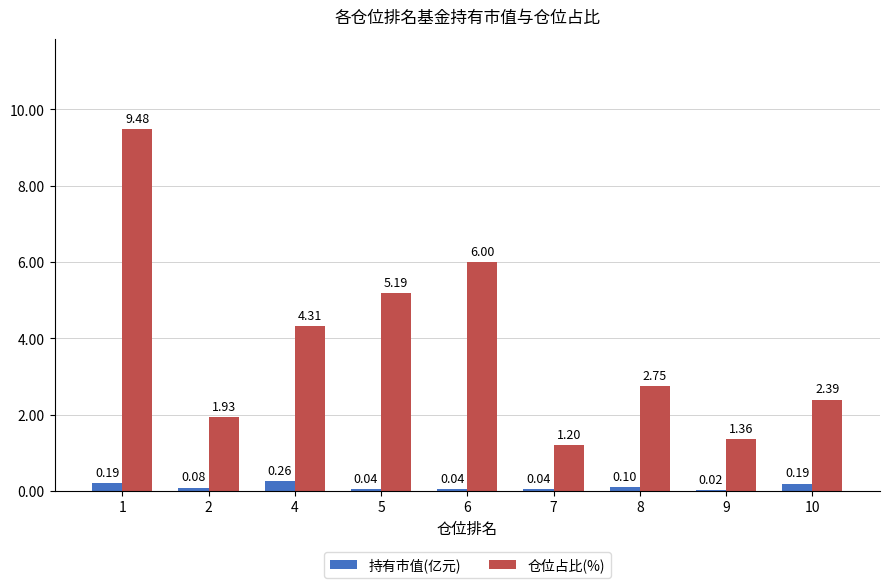

Where is 持有市值(亿元) nearest to the value 0?

9